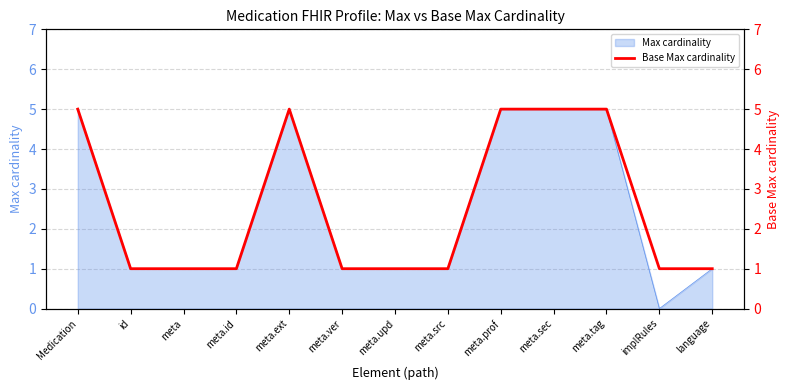

What is the label of the 9th point from the right?

meta.ext